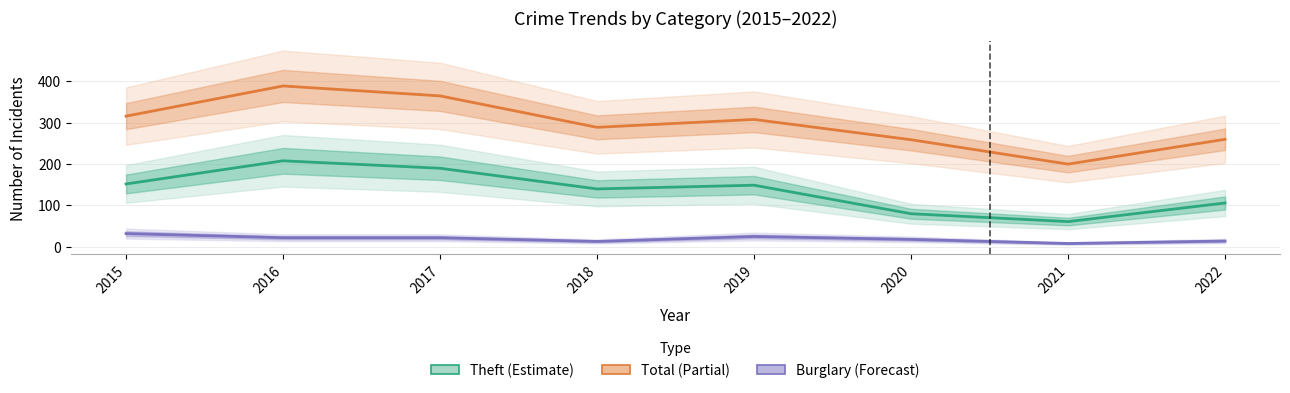

What is the sum of all Theft values?

1086